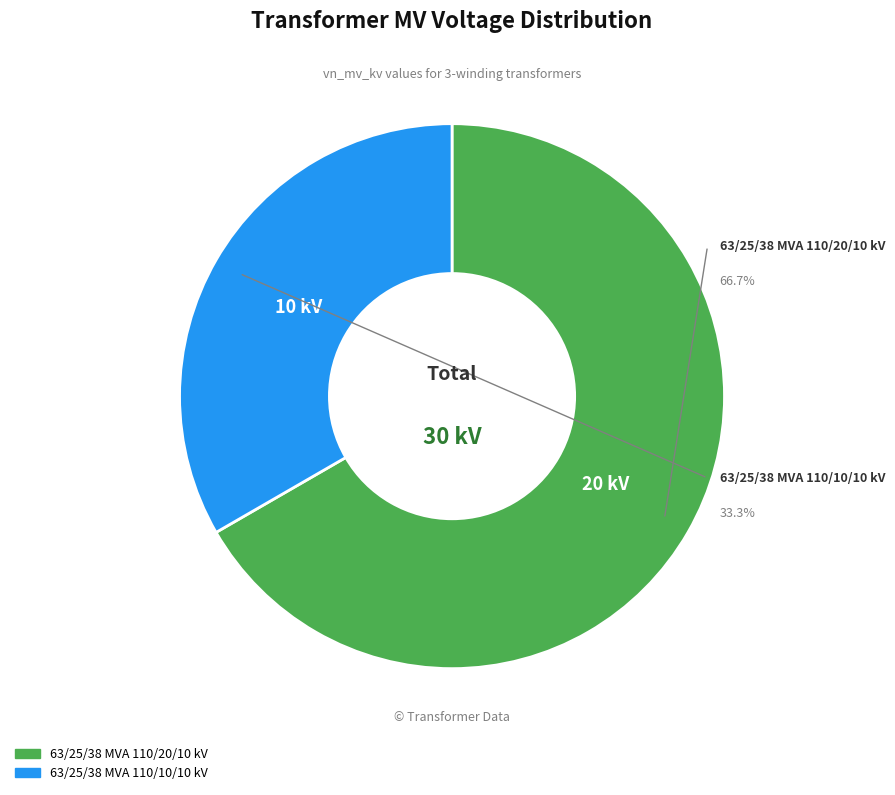

Rank the categories by value from highest to lowest.

63/25/38 MVA 110/20/10 kV, 63/25/38 MVA 110/10/10 kV